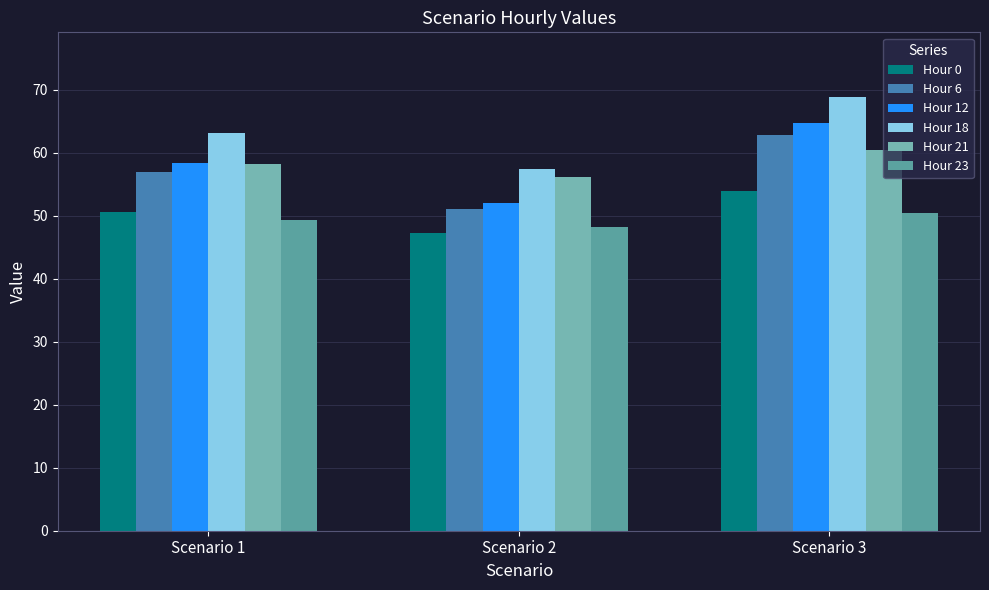

What is the minimum value shown in the chart?

47.2